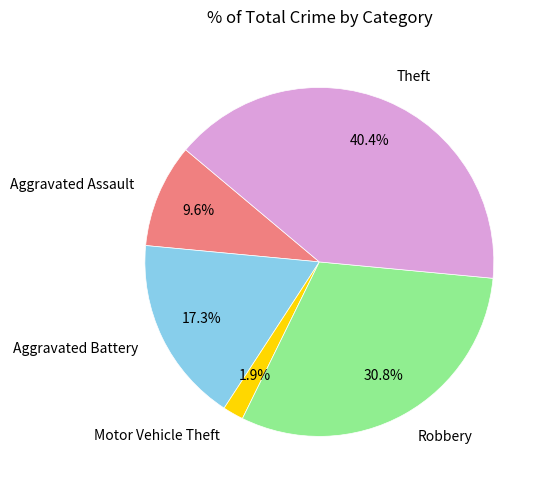

Approximately how many times larger is the value at Aggravated Battery compared to Aggravated Assault?

1.8